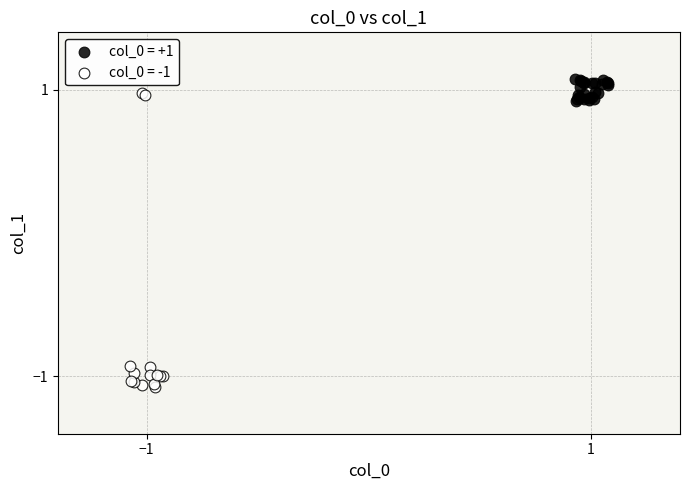

Which series contains the lowest Y value?

col_0 = -1